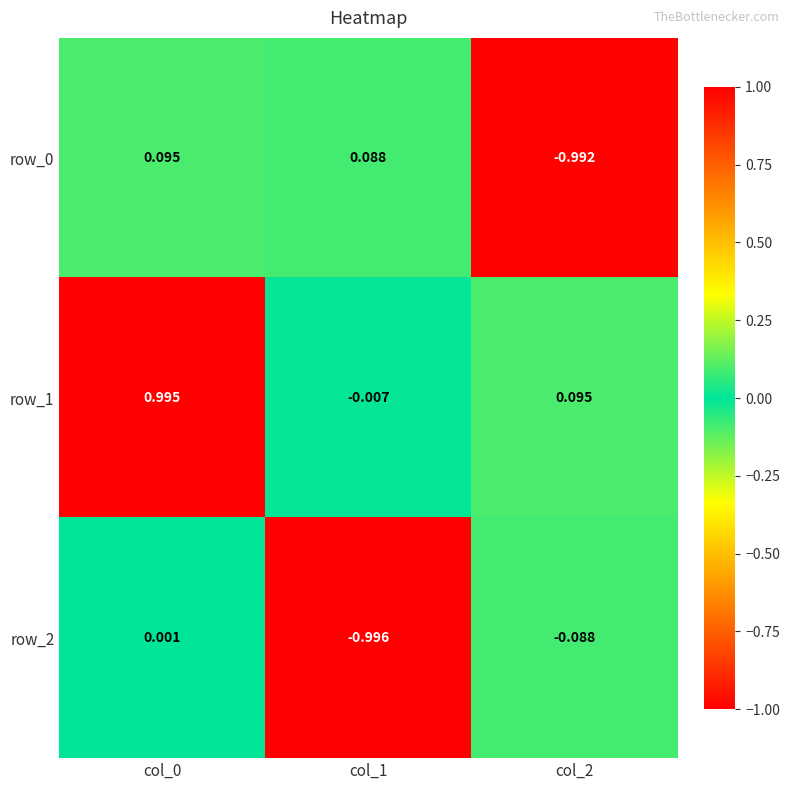

Is the value of row_0 at col_2 greater than the value of row_1 at col_0?

No